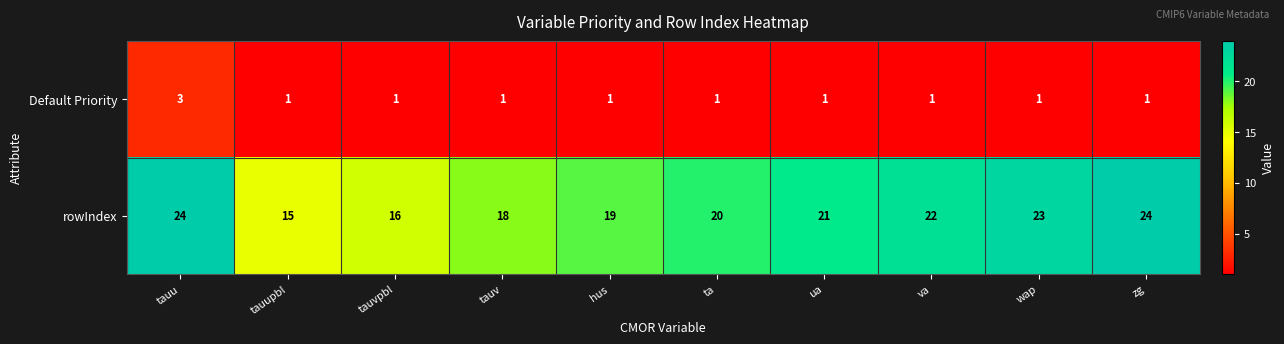

What is the greatest value displayed?

24